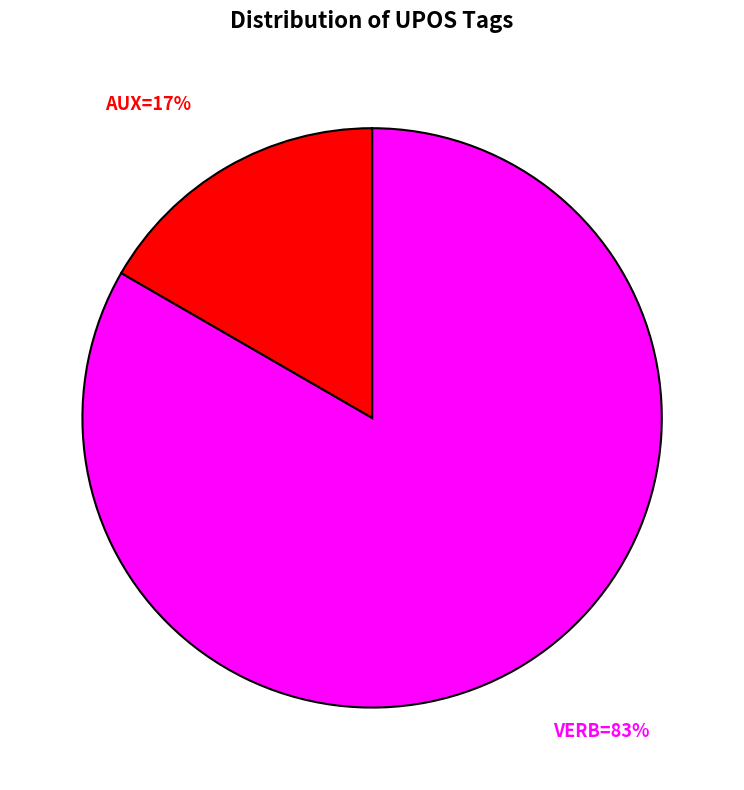

To the nearest percent, what is the average slice percentage?

50%